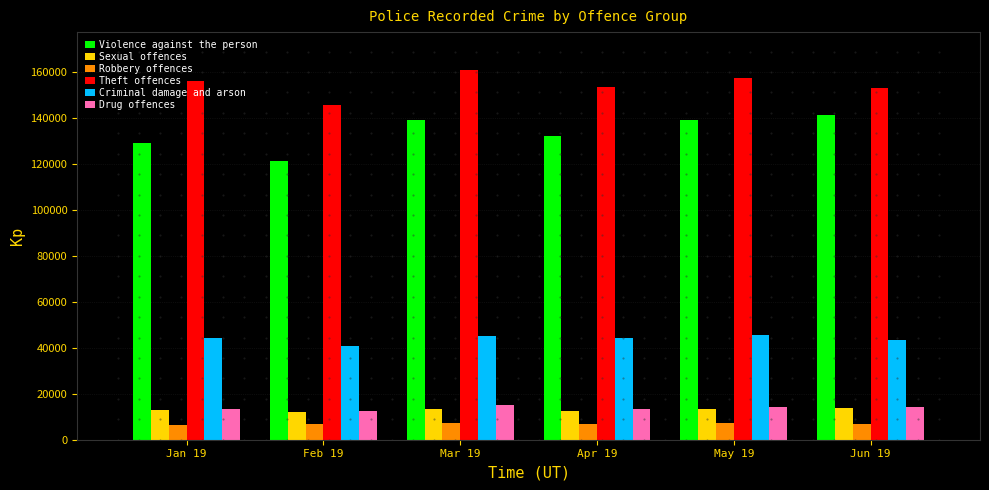

What is the minimum value shown in the chart?

6623